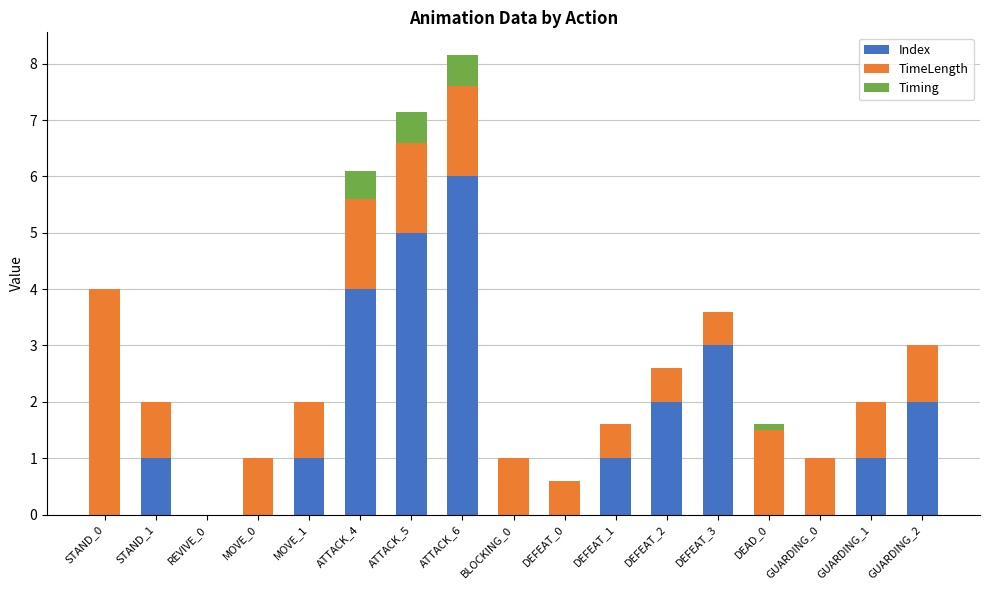

What is the sum of all Index values?

26.0